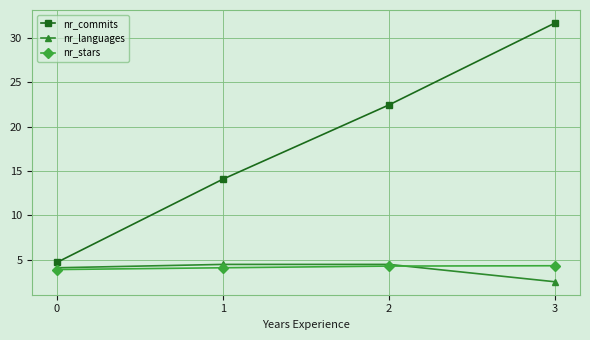

At which category does the chart reach its minimum across all series?

3